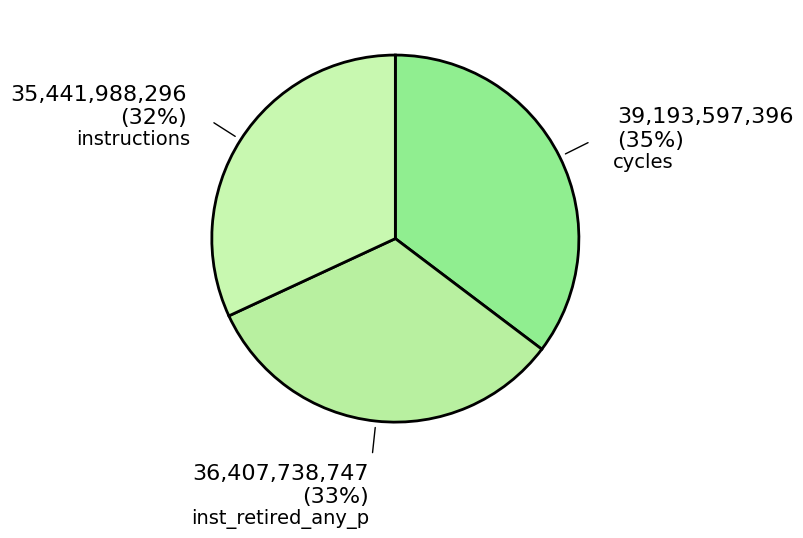

Which slice is the smallest?

instructions